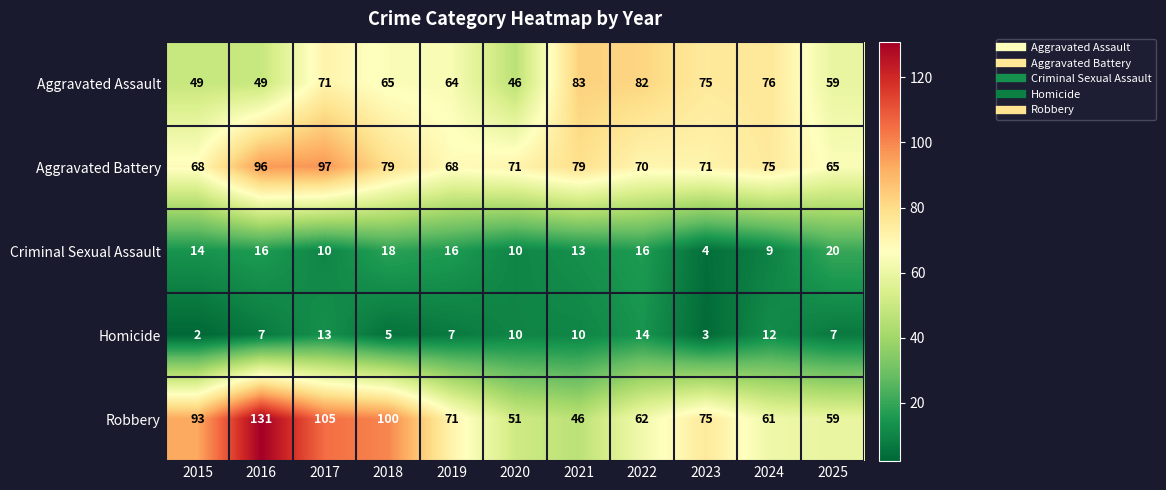

At which category is the sum across all series the highest?

2016